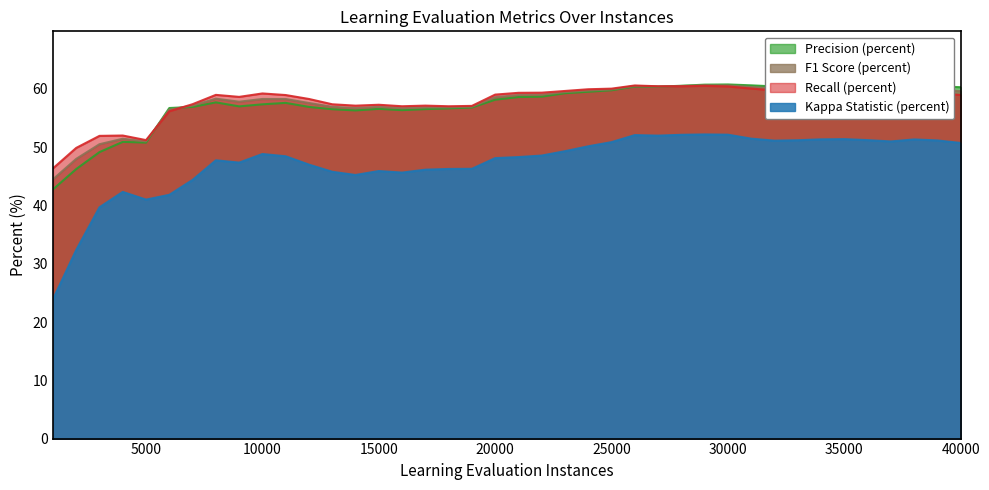

How many values in the Precision (percent) series are below 58?

19